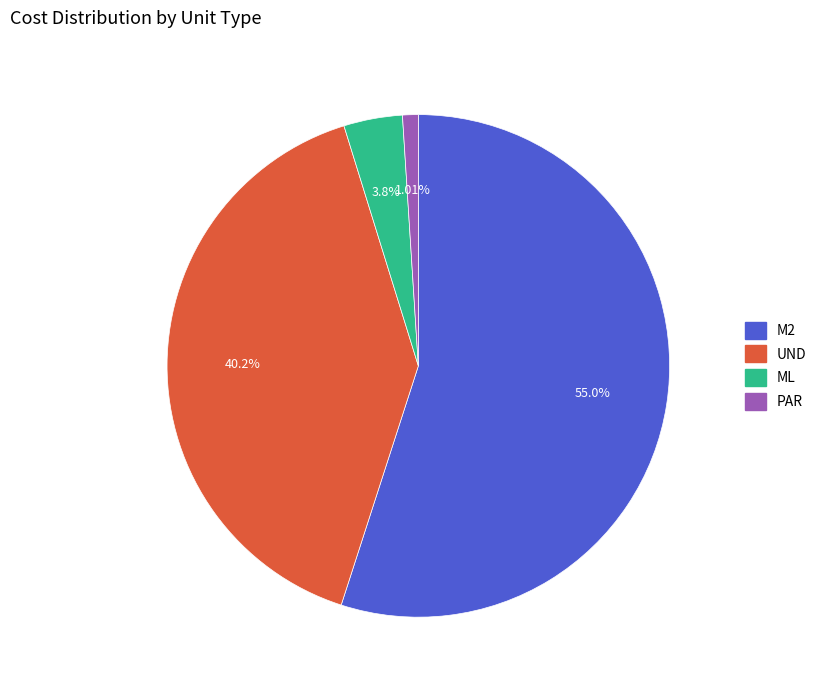

Is there a majority slice in this chart?

Yes